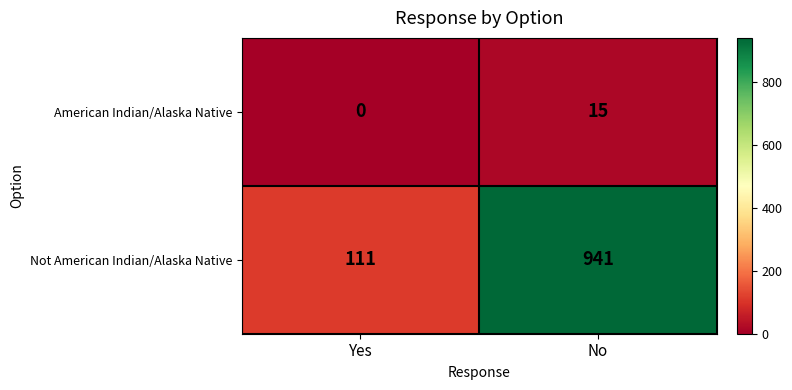

At how many categories does at least one series exceed 69?

2